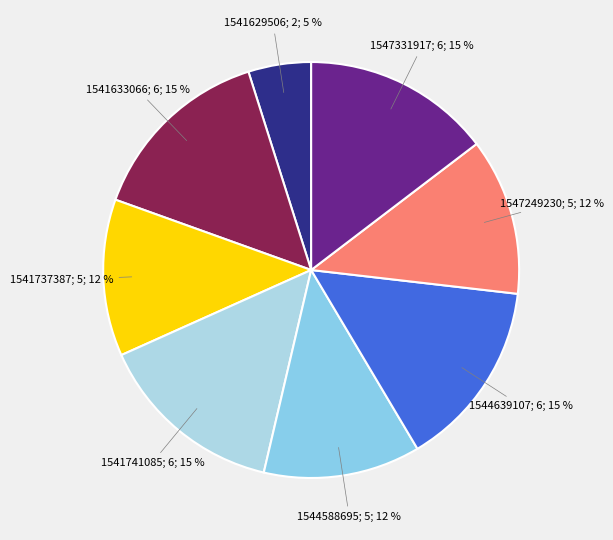

Count the number of slices in the pie.

8